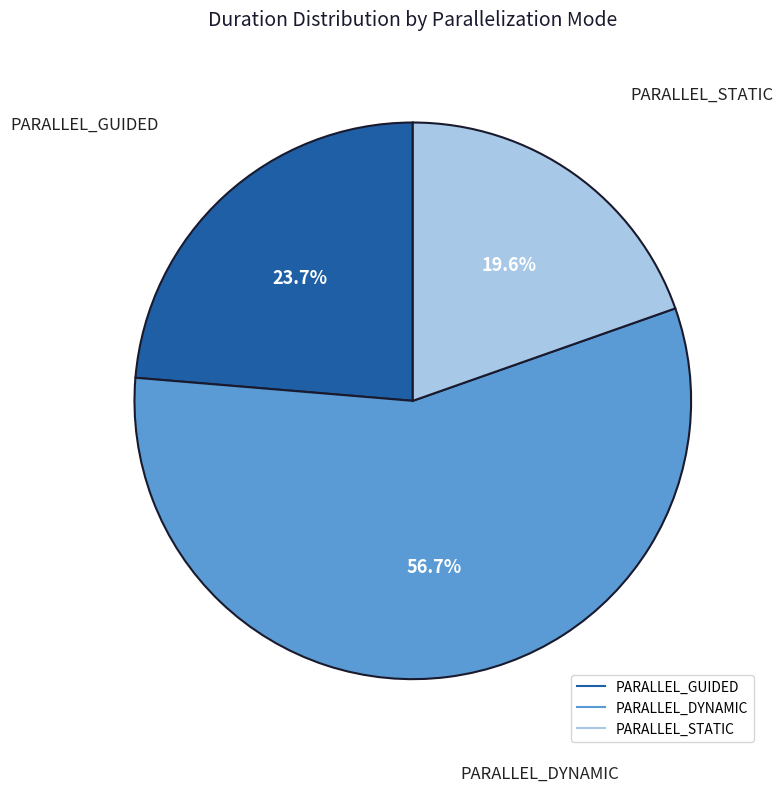

Does any single category account for the majority?

Yes